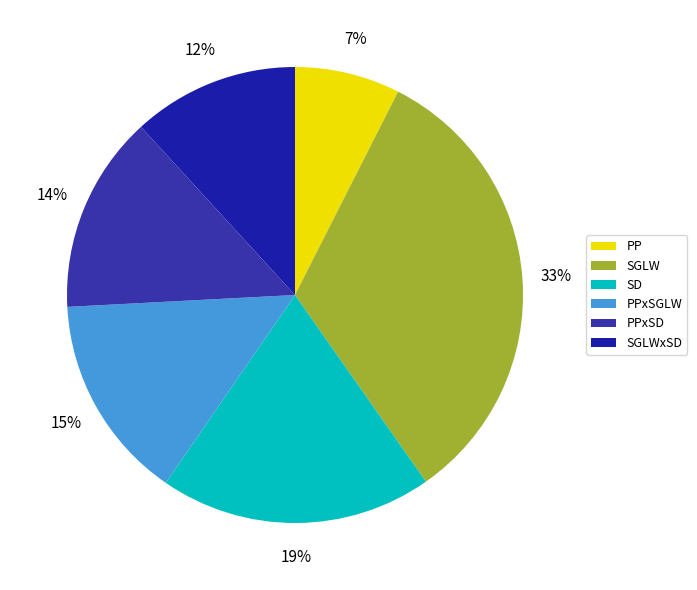

Does any single category account for the majority?

No